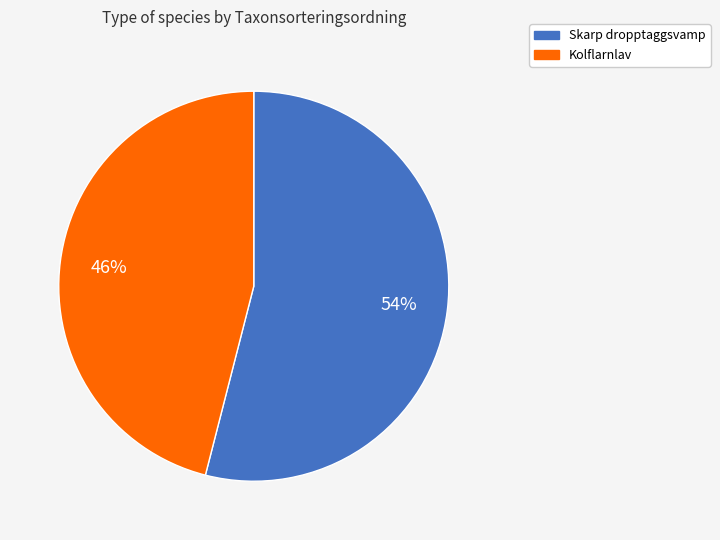

Is there any slice that represents more than half of the pie?

Yes